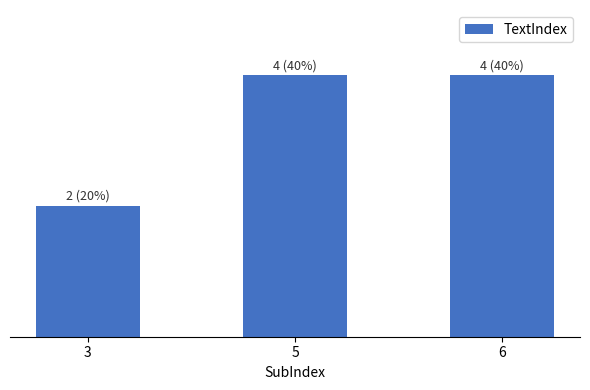

What is the change in value from 3 to 6?

+2